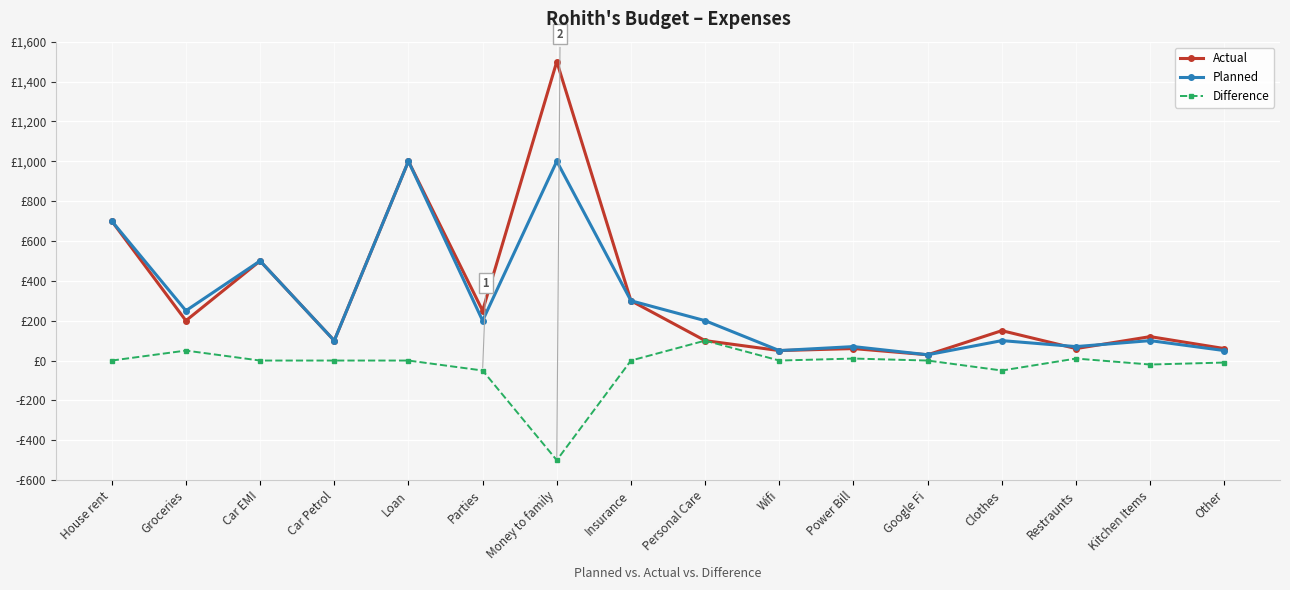

What are all the series names shown in the legend?

Actual, Planned, Difference